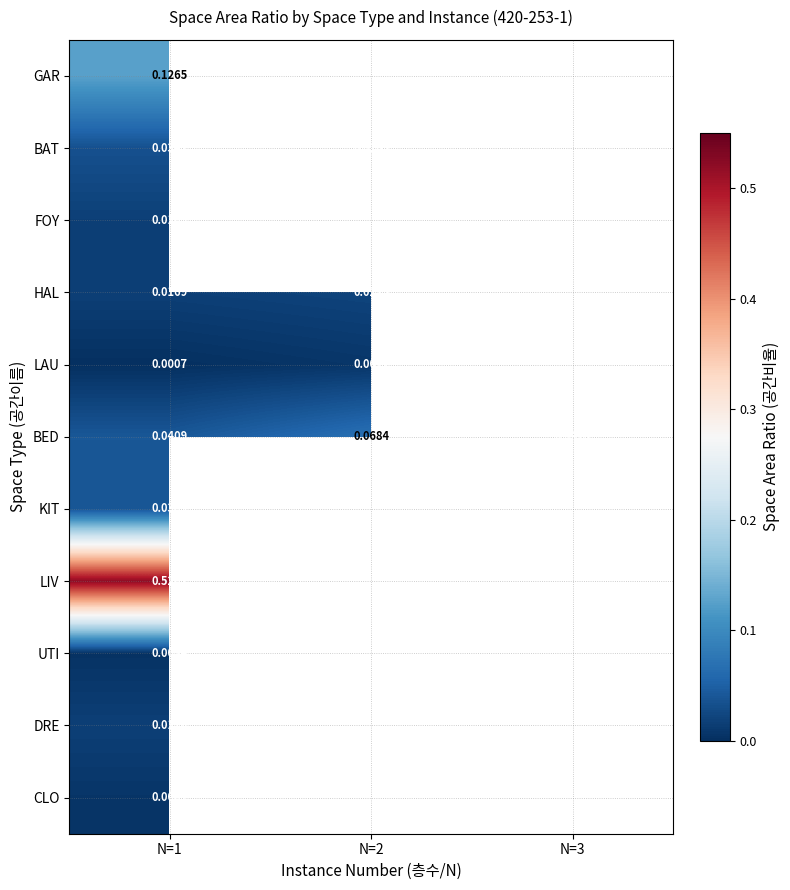

Is the value of KIT at N=1 greater than the value of BAT at N=2?

Yes